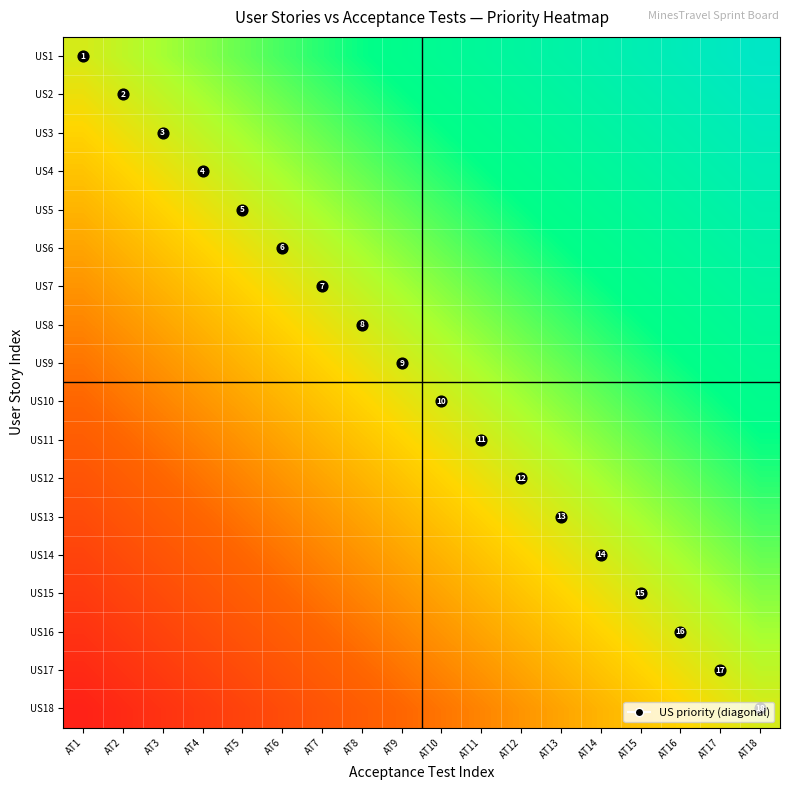

At which category does the chart reach its minimum across all series?

AT1